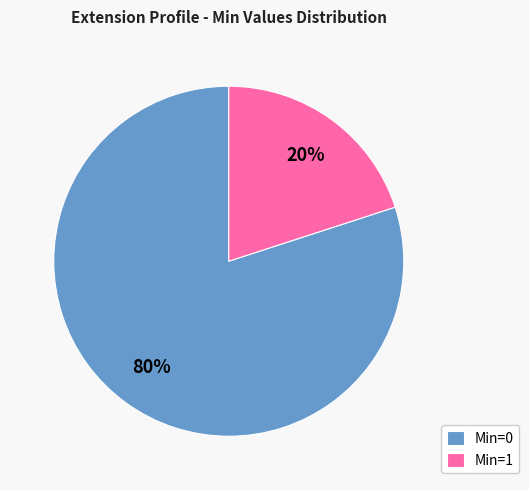

The Min=0 slice represents 80% of the pie. True or false?

True